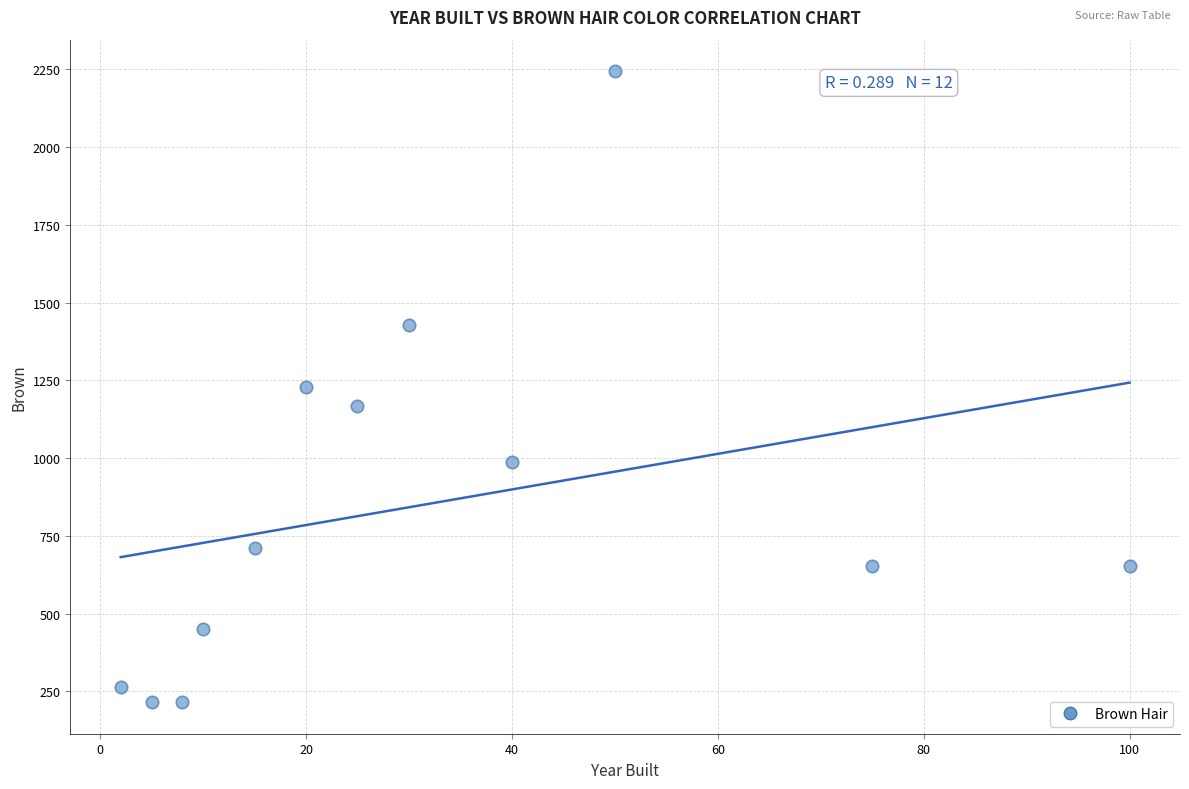

What is the range of Y values (max minus min)?

2029